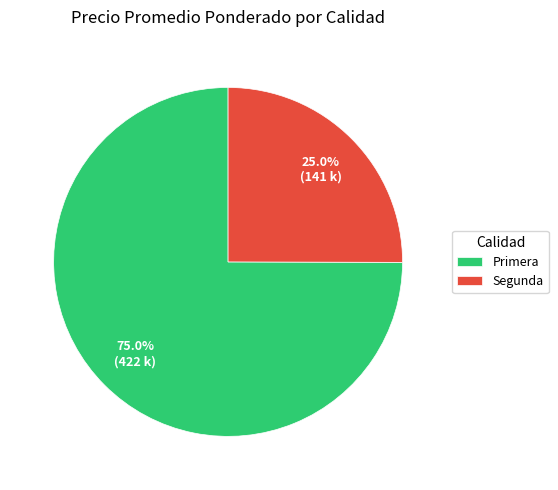

True or false: Segunda accounts for 13% of the total.

False